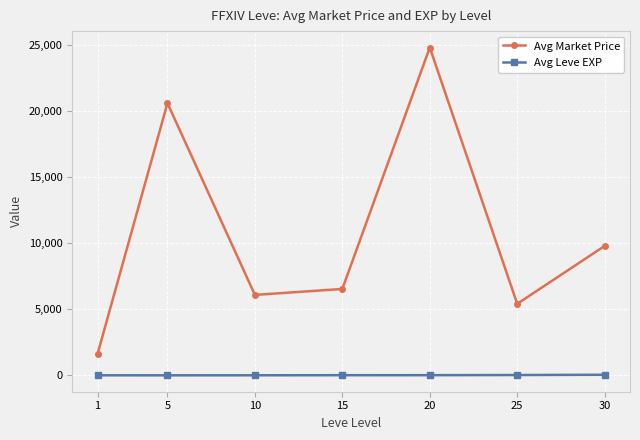

What is the total value across all series at 10?

6104.3